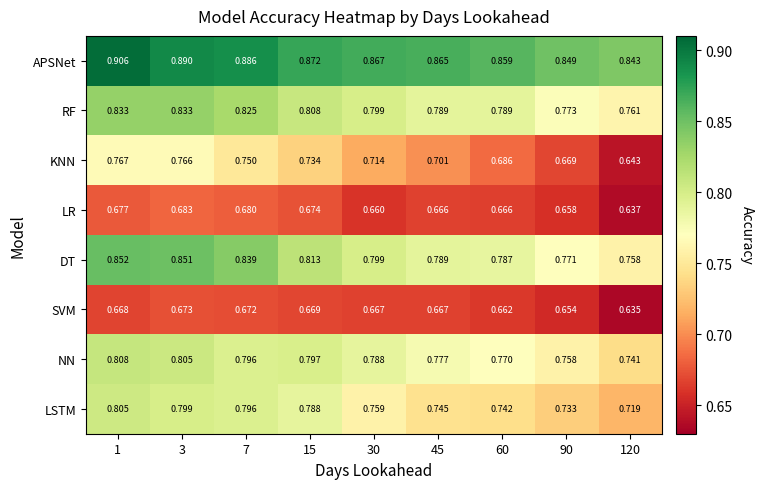

Which series has the largest total across all categories?

APSNet